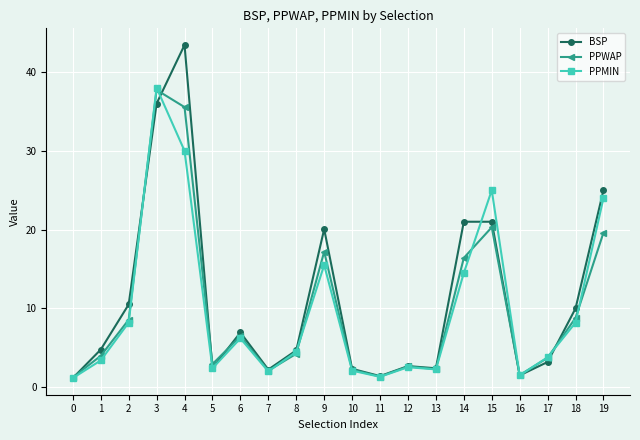

What is the difference between the highest and lowest values at 8?

0.4